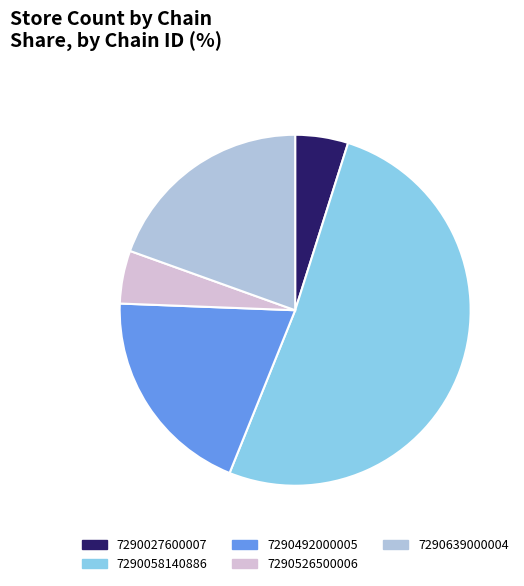

What is the largest slice in the pie chart?

7290058140886